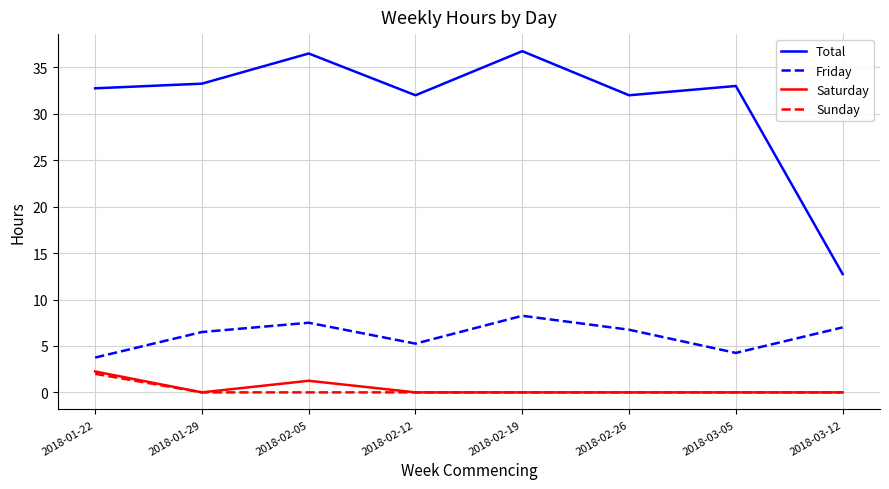

What is the maximum value shown in the chart?

36.8